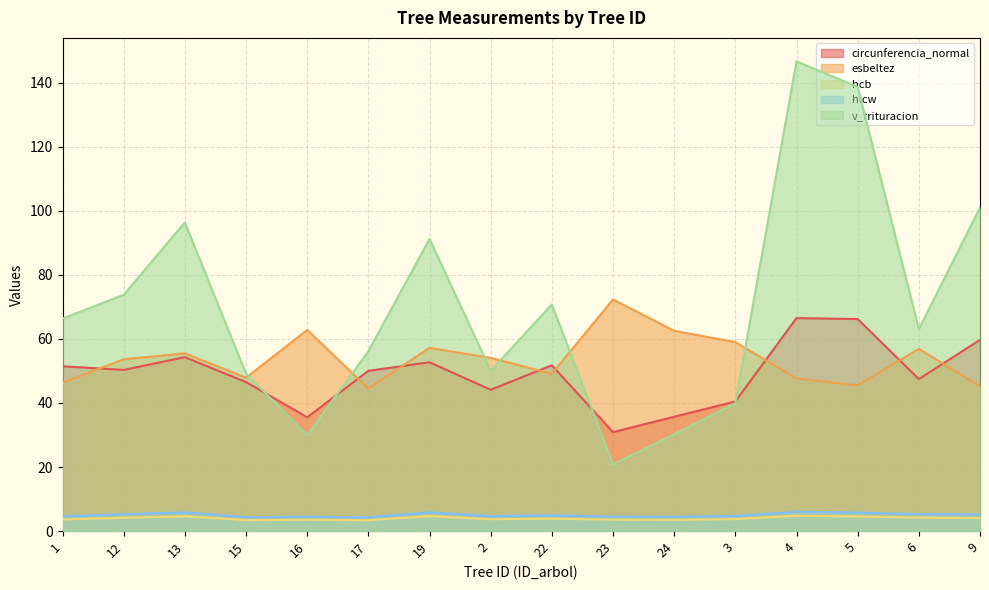

Where is the first local minimum for circunferencia_normal?

12